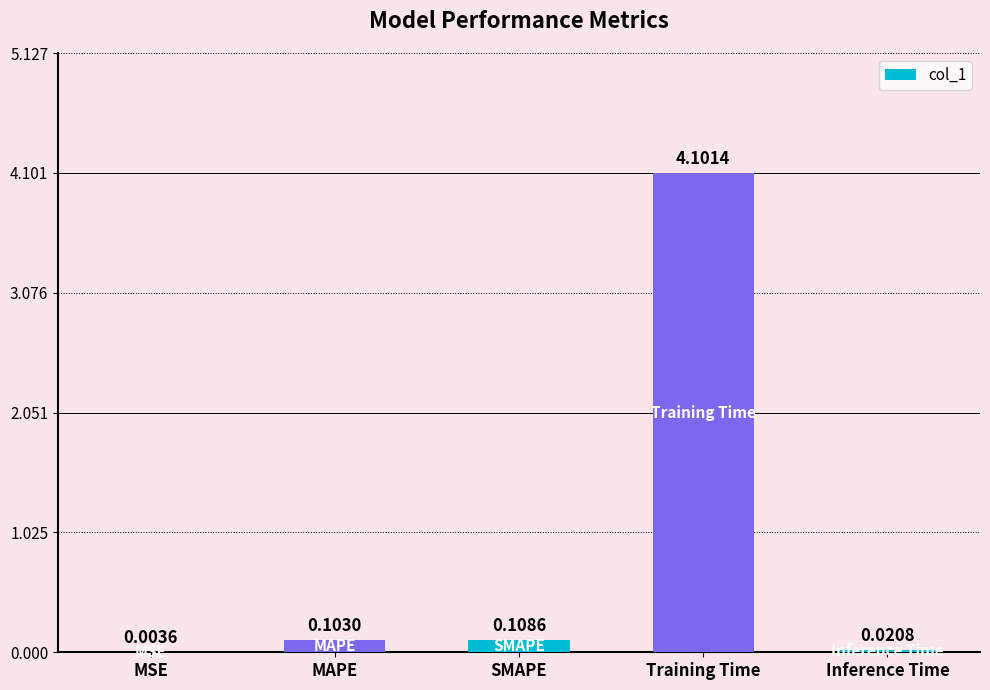

Which category has the highest value across all series?

Training Time